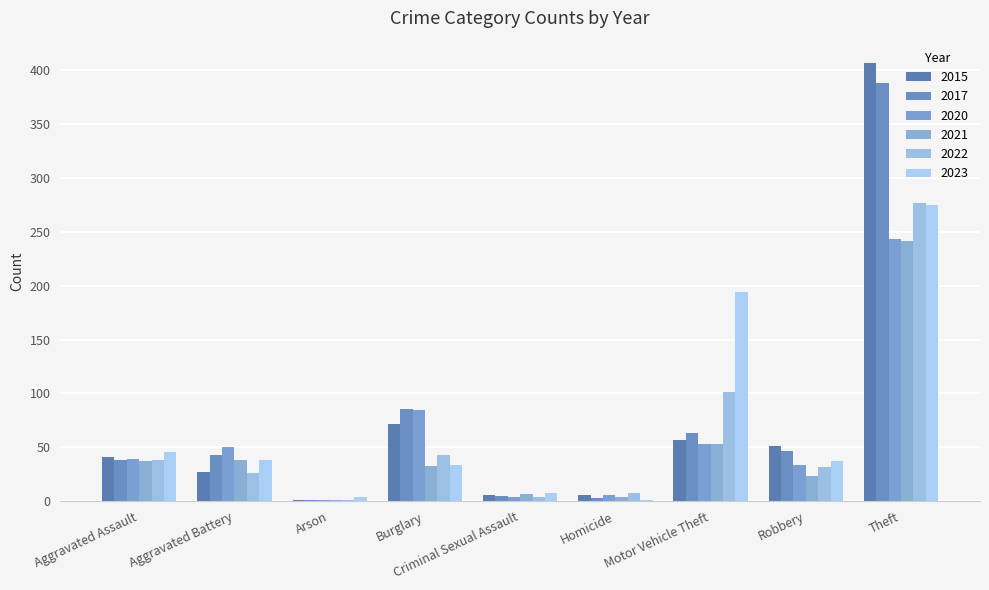

The 2022 series shows 64 at Aggravated Assault. True or false?

False